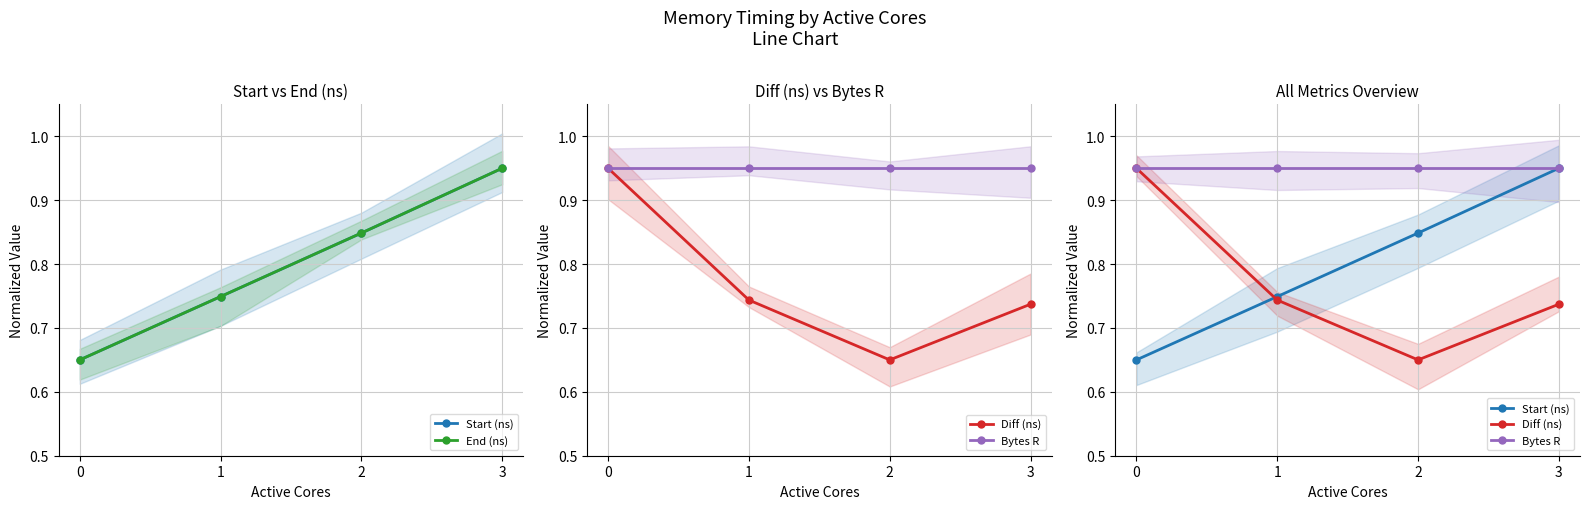

Which has a higher value, 2 or 1?

2